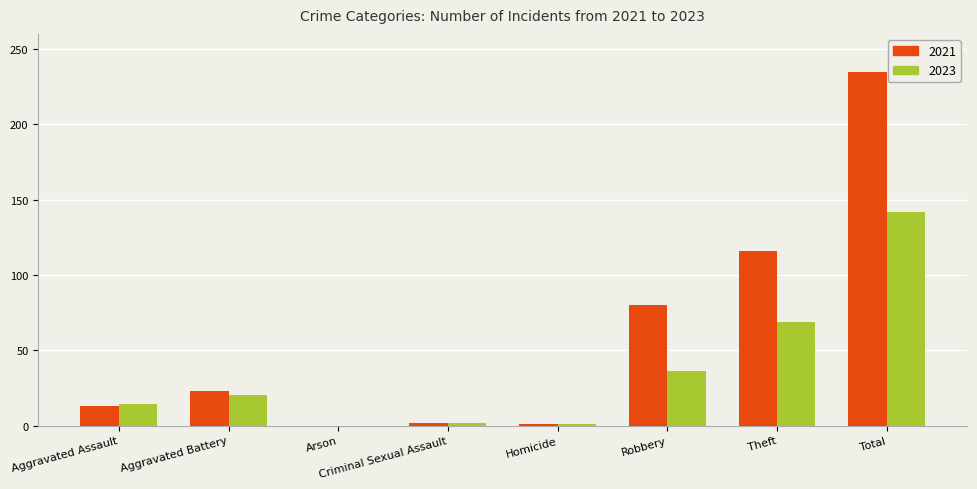

Is the value of 2023 at Theft greater than the value of 2021 at Aggravated Battery?

Yes